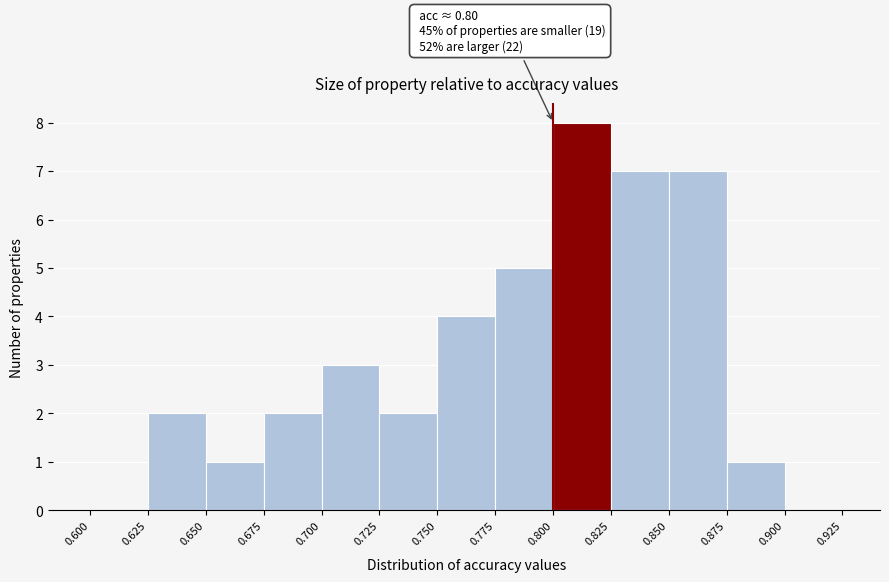

Which range on the x-axis has the tallest bar?

0.800 to 0.825